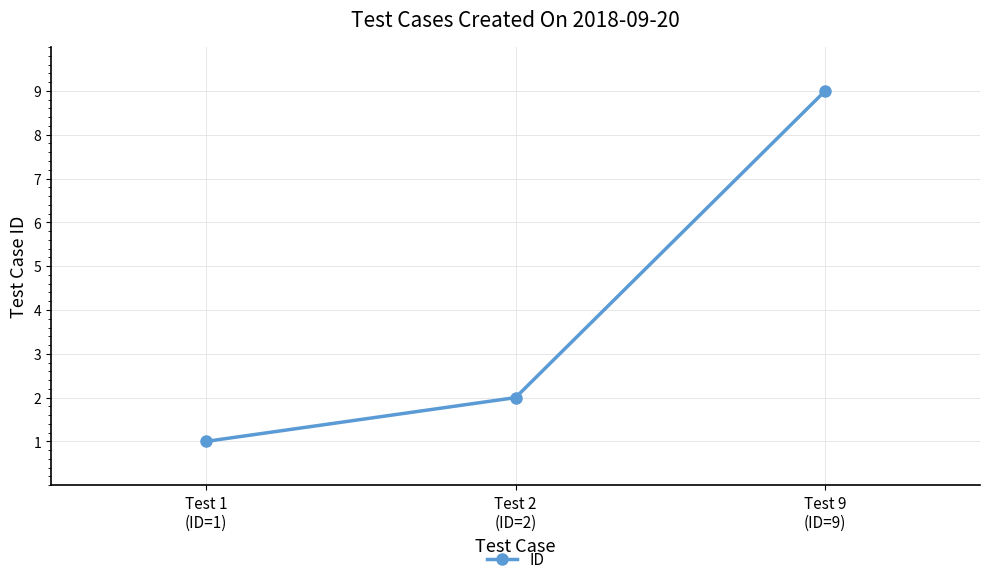

List the labels in order of value, largest first.

Test 9
(ID=9), Test 2
(ID=2), Test 1
(ID=1)